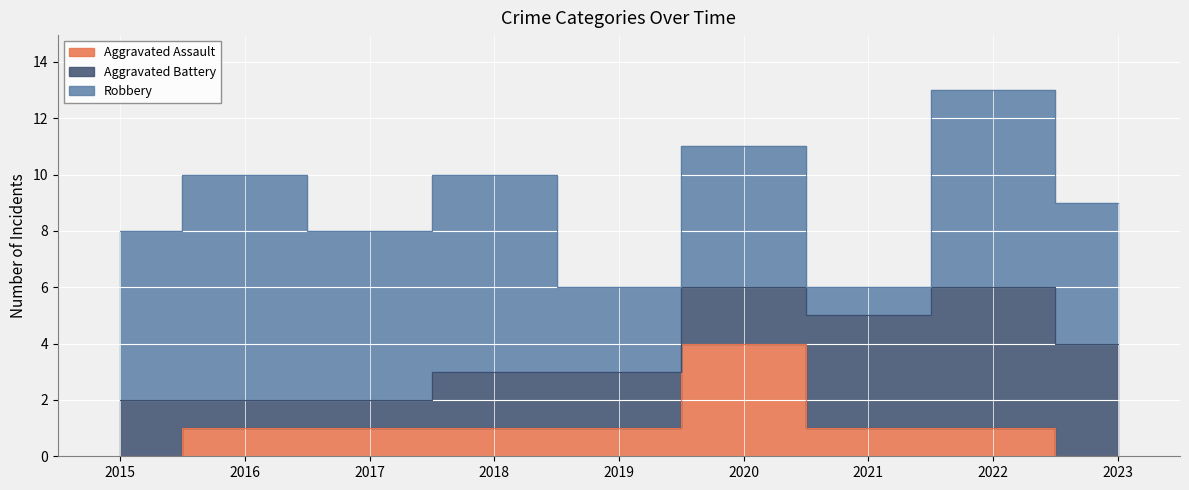

How many interior local peaks does the Aggravated Assault series have?

1